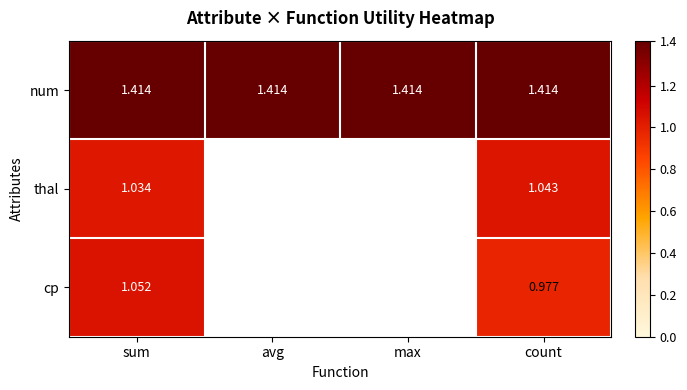

At which category is the sum across all series the highest?

sum